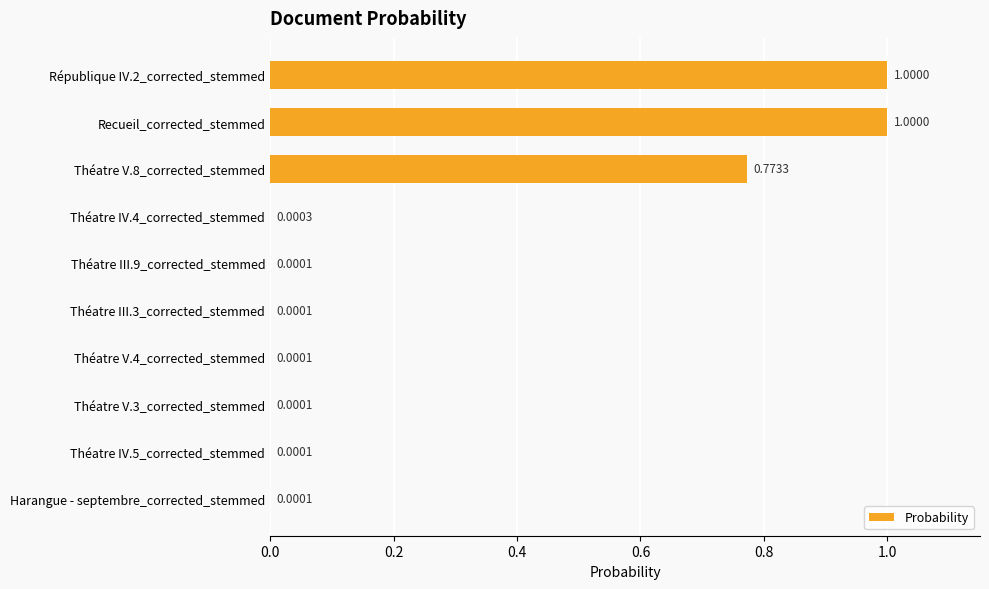

What is the sum of all values?

2.8